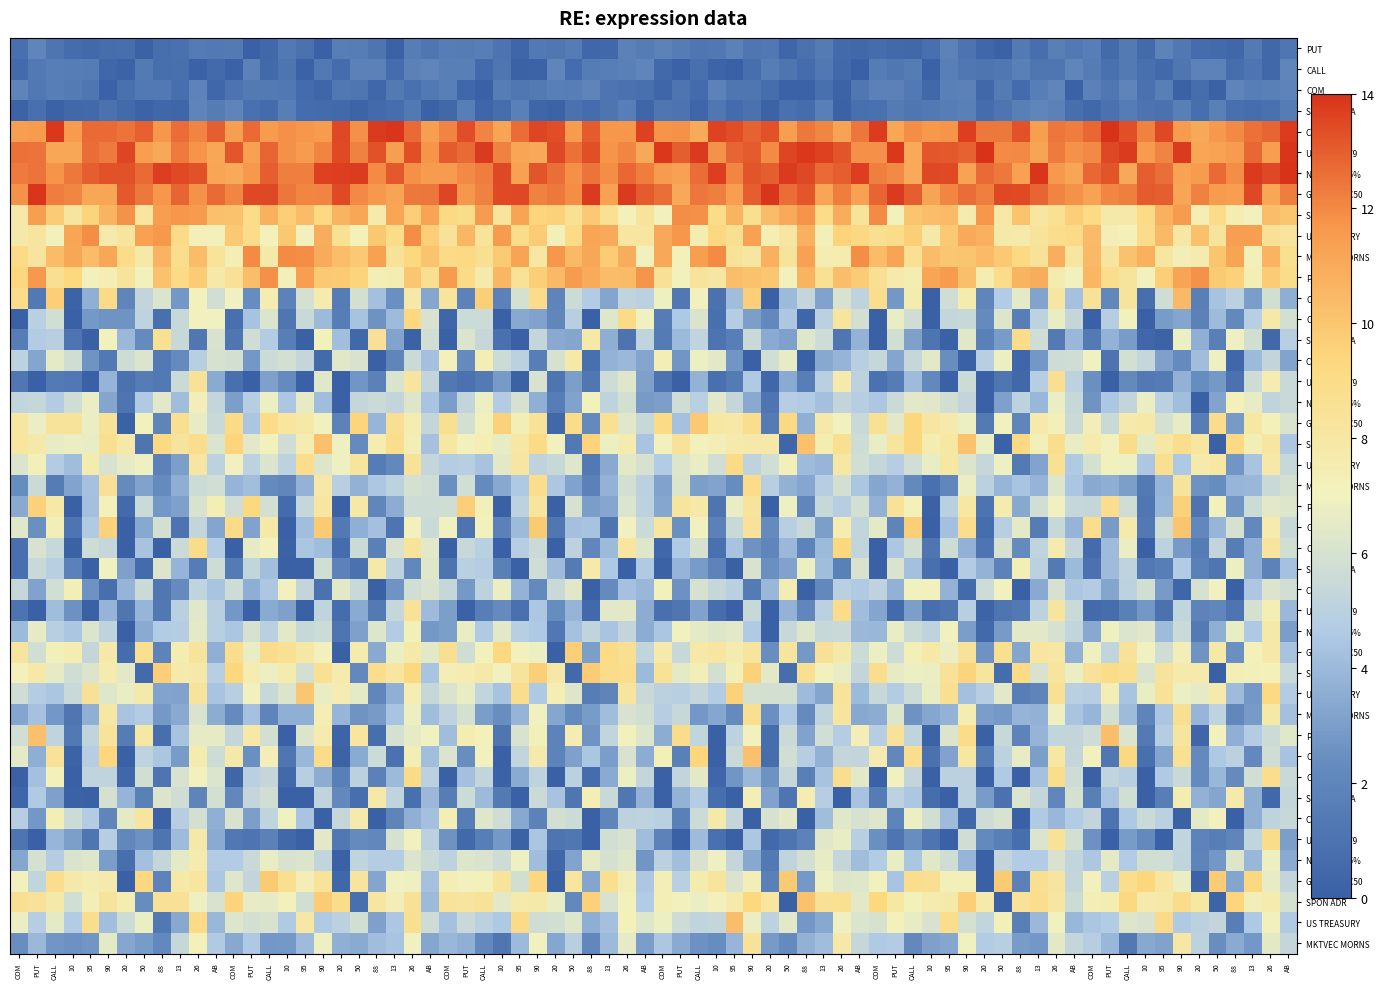

At which category does the chart reach its peak across all series?

PUT